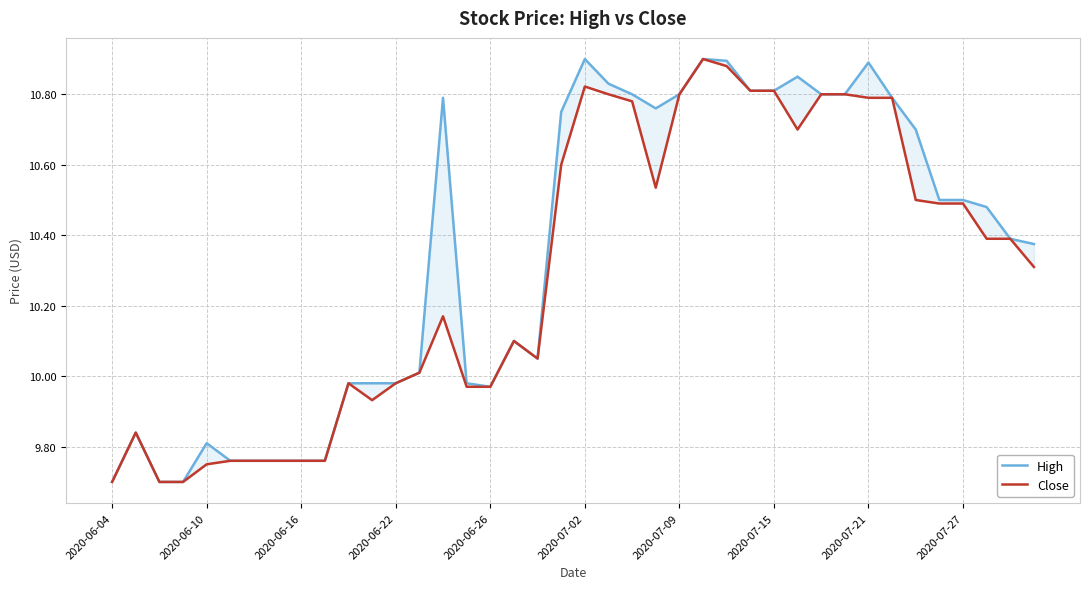

The Close series shows 7.3 at 31. True or false?

False